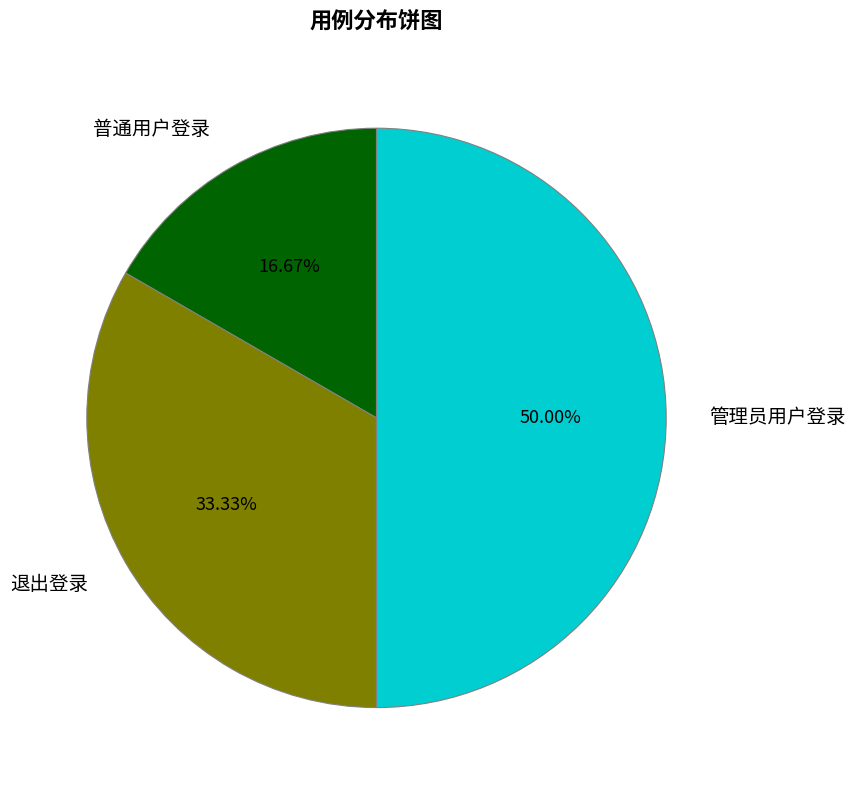

What is the total percentage of 普通用户登录 and 退出登录?

50.0%